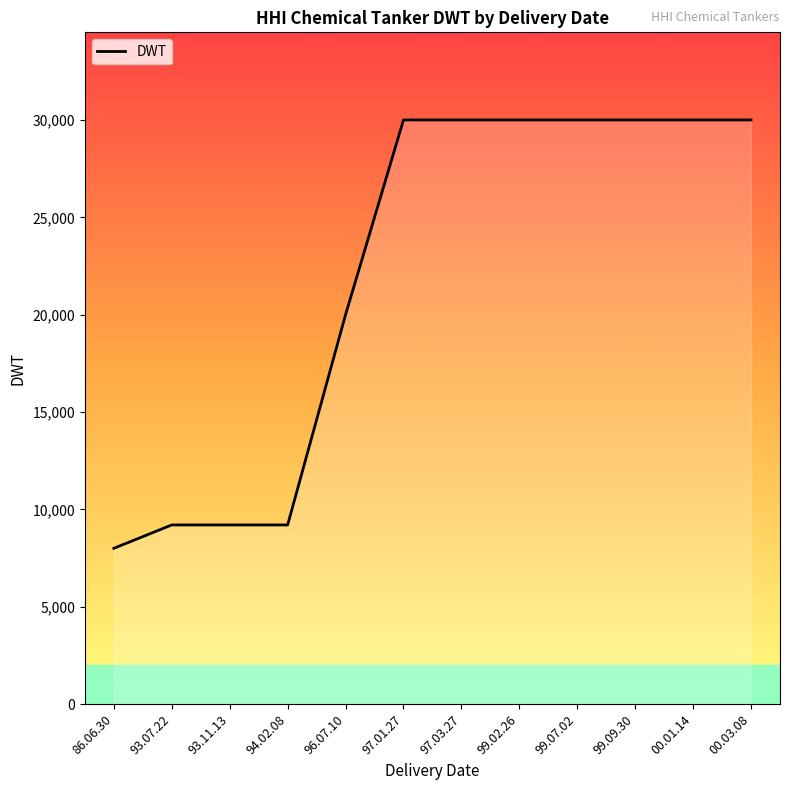

Approximately how many times larger is the value at 99.09.30 compared to 93.07.22?

3.3